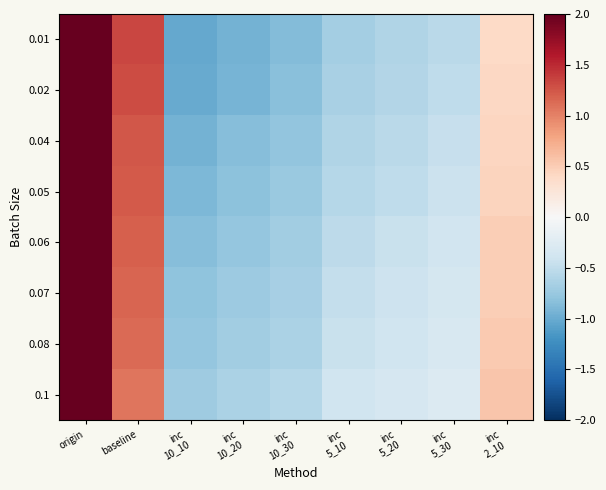

Reading left to right, list all the values displayed in this chart.

0.01: origin=2.1	baseline=1.3	inc
10_10=-1.0	inc
10_20=-1.0	inc
10_30=-0.9	inc
5_10=-0.7	inc
5_20=-0.6	inc
5_30=-0.5	inc
2_10=0.4
0.02: origin=2.1	baseline=1.3	inc
10_10=-1.0	inc
10_20=-0.9	inc
10_30=-0.8	inc
5_10=-0.7	inc
5_20=-0.6	inc
5_30=-0.5	inc
2_10=0.4
0.04: origin=2.1	baseline=1.2	inc
10_10=-0.9	inc
10_20=-0.9	inc
10_30=-0.8	inc
5_10=-0.6	inc
5_20=-0.5	inc
5_30=-0.5	inc
2_10=0.4
0.05: origin=2.2	baseline=1.2	inc
10_10=-0.9	inc
10_20=-0.8	inc
10_30=-0.7	inc
5_10=-0.6	inc
5_20=-0.5	inc
5_30=-0.4	inc
2_10=0.4
0.06: origin=2.2	baseline=1.2	inc
10_10=-0.8	inc
10_20=-0.8	inc
10_30=-0.7	inc
5_10=-0.5	inc
5_20=-0.5	inc
5_30=-0.4	inc
2_10=0.5
0.07: origin=2.2	baseline=1.2	inc
10_10=-0.8	inc
10_20=-0.7	inc
10_30=-0.7	inc
5_10=-0.5	inc
5_20=-0.4	inc
5_30=-0.4	inc
2_10=0.5
0.08: origin=2.2	baseline=1.1	inc
10_10=-0.8	inc
10_20=-0.7	inc
10_30=-0.6	inc
5_10=-0.4	inc
5_20=-0.4	inc
5_30=-0.3	inc
2_10=0.5
0.1: origin=2.2	baseline=1.1	inc
10_10=-0.7	inc
10_20=-0.6	inc
10_30=-0.6	inc
5_10=-0.4	inc
5_20=-0.3	inc
5_30=-0.3	inc
2_10=0.6